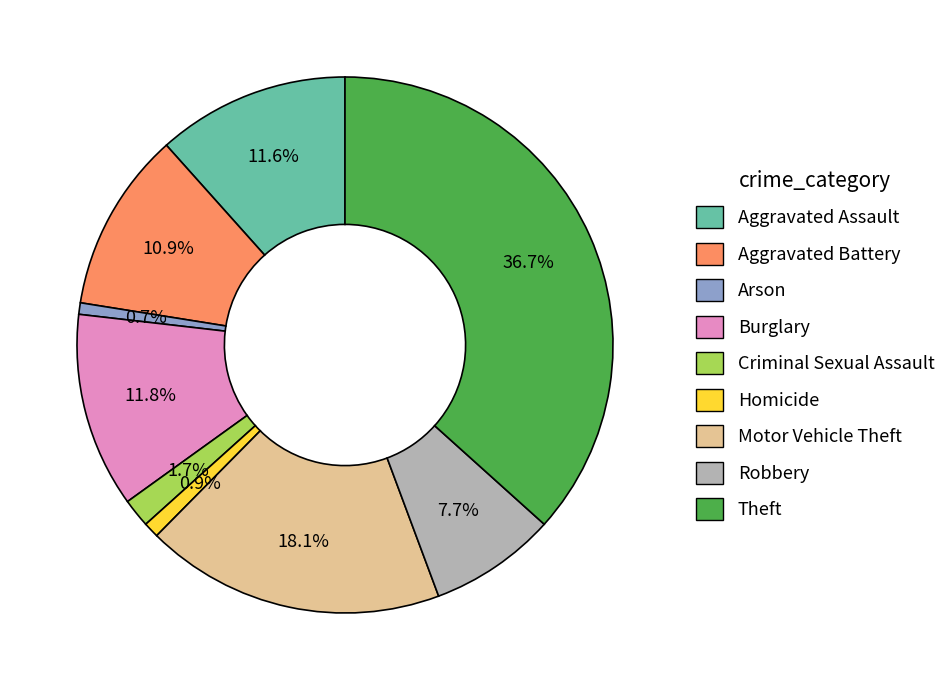

To the nearest percent, what is the difference between the largest and smallest slice percentages?

36%